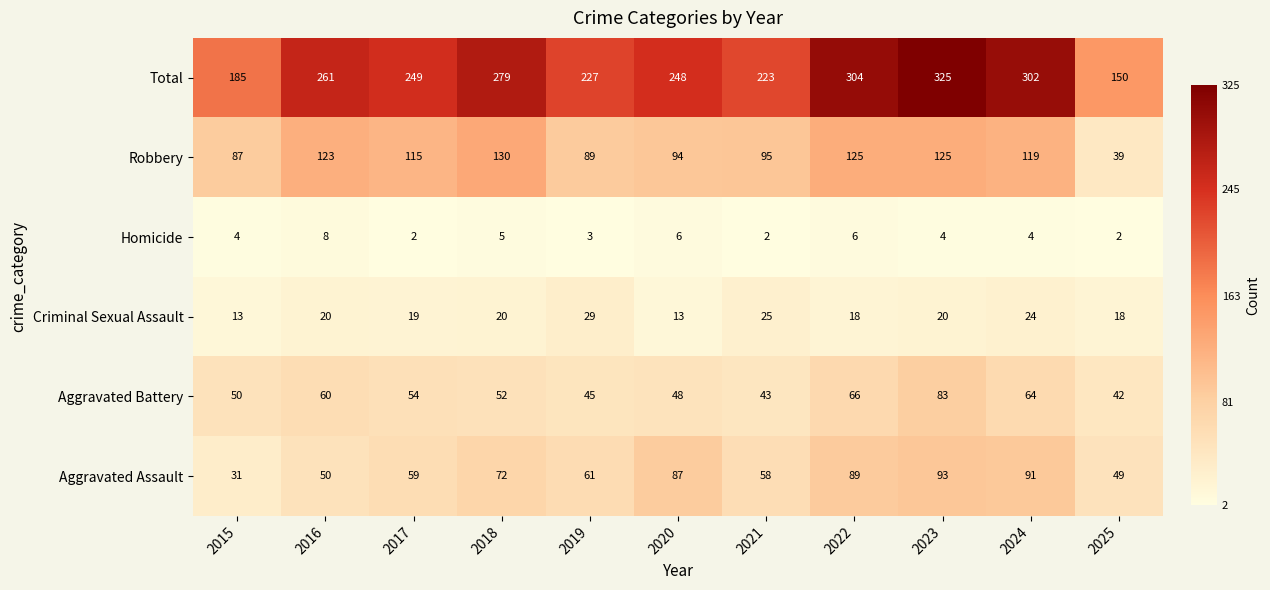

Which series has the largest total across all categories?

Total